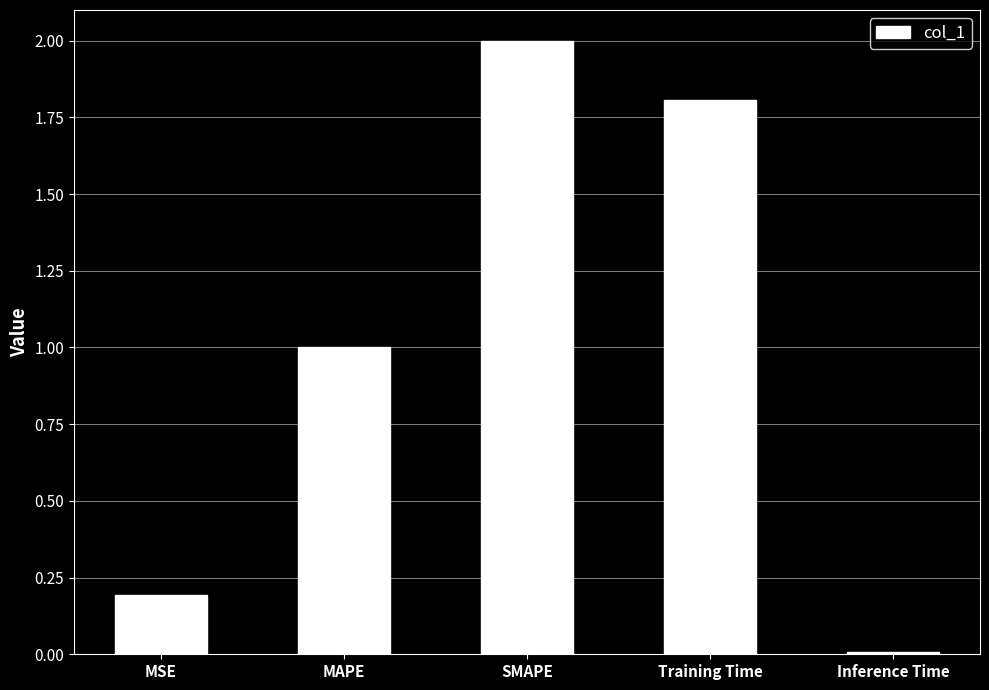

The chart shows a value of 3.2 at SMAPE. True or false?

False